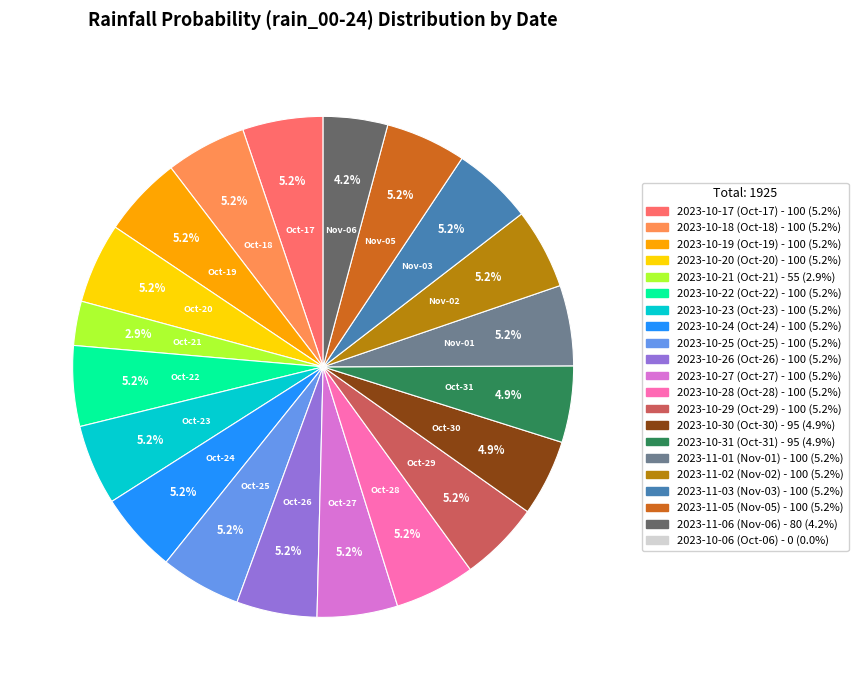

Is there any slice that represents more than half of the pie?

No